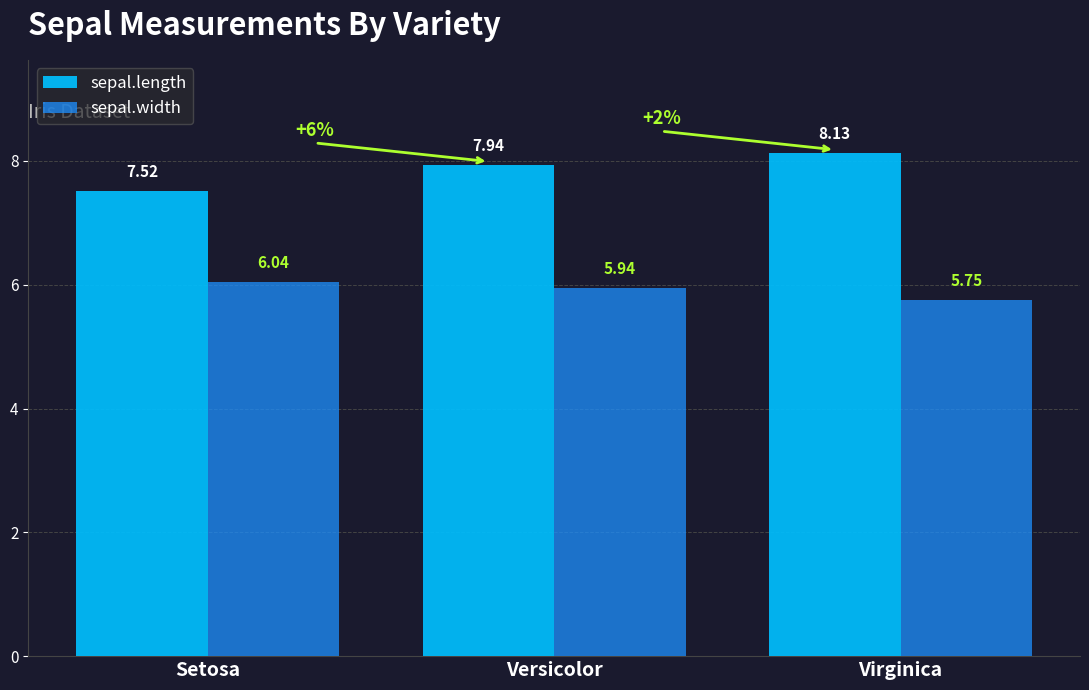

How many categories are shown in the chart?

3